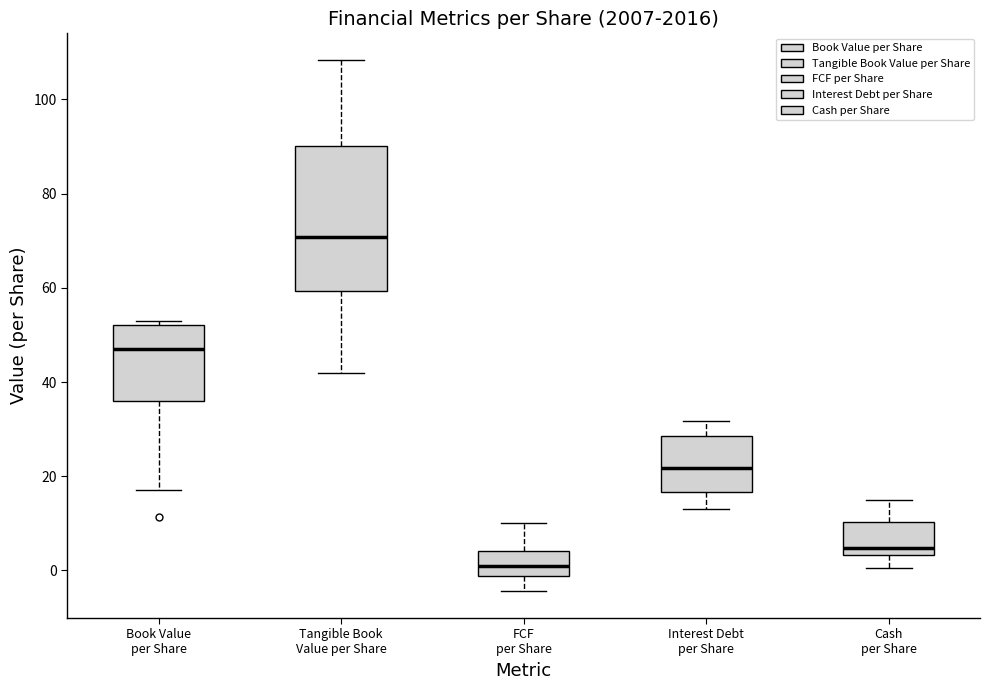

Where does the median line of the box for FCF per Share sit on the y-axis? The values are not printed on the chart, so give them approximately, as read against the axis.

0